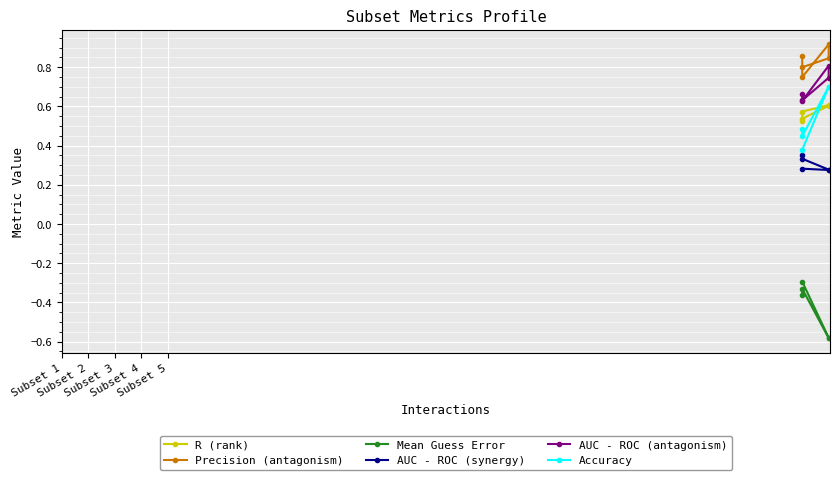

Which series changed the most between Subset 2 and Subset 4?

Accuracy